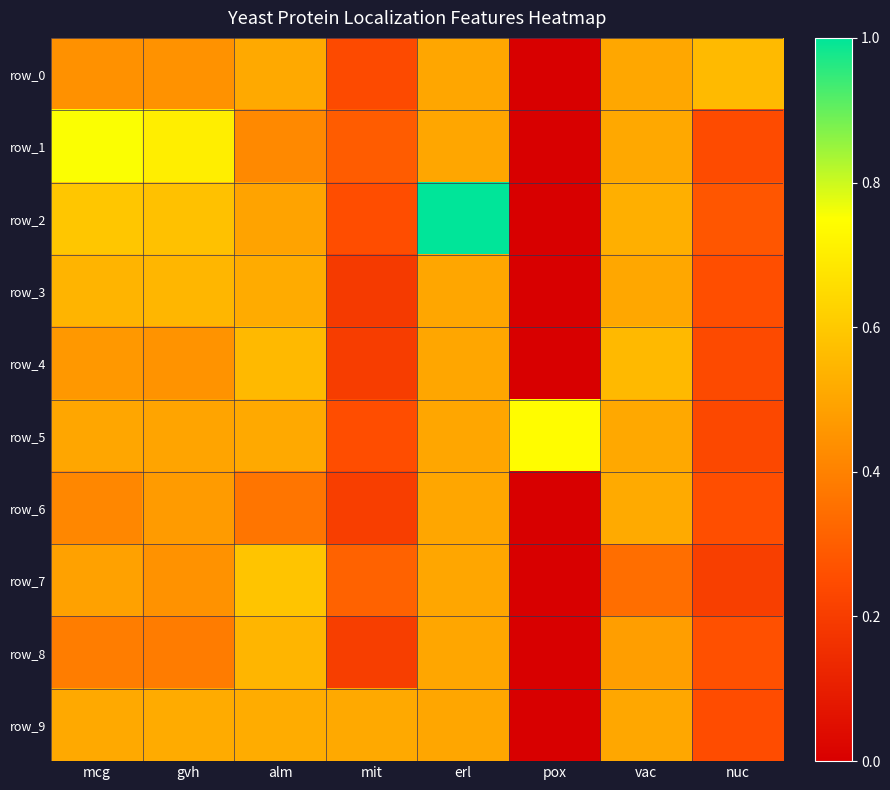

How many values in row_3 are above zero?

7